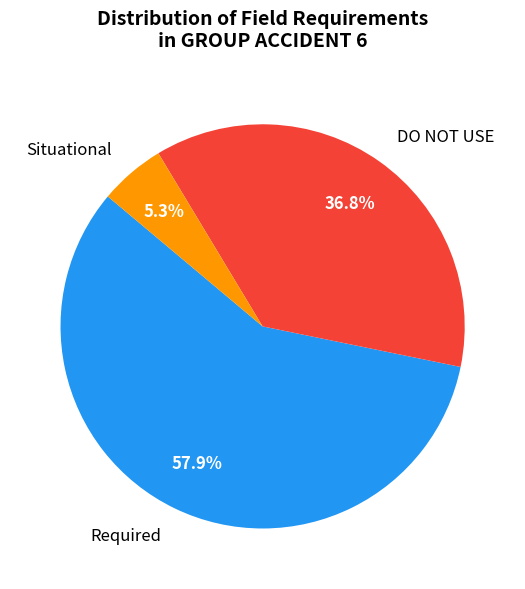

Which slice is the smallest?

Situational